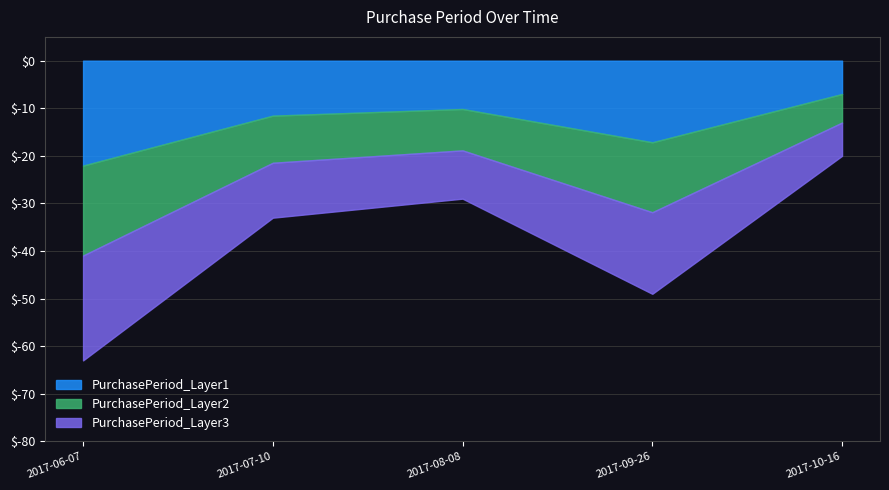

Which label corresponds to the largest value in the chart?

2017-06-07